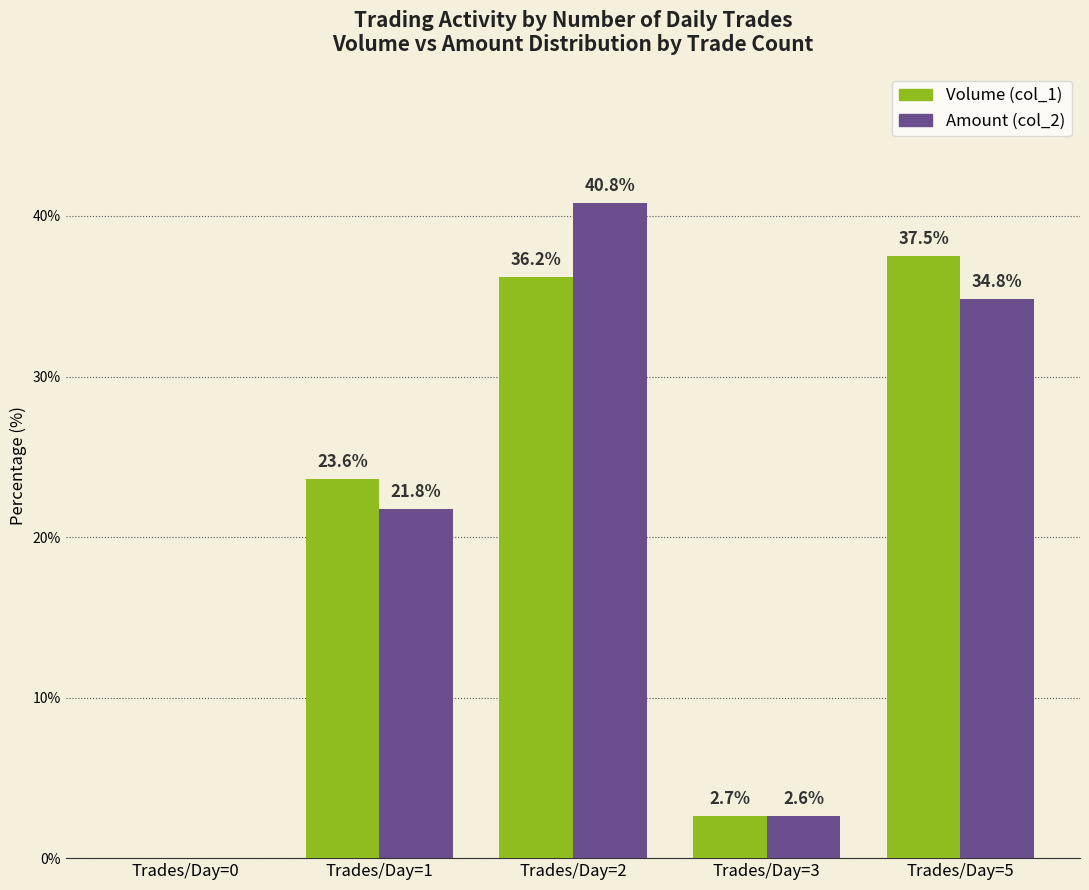

The value of Amount (col_2) at Trades/Day=0 is 0.0. True or false?

True